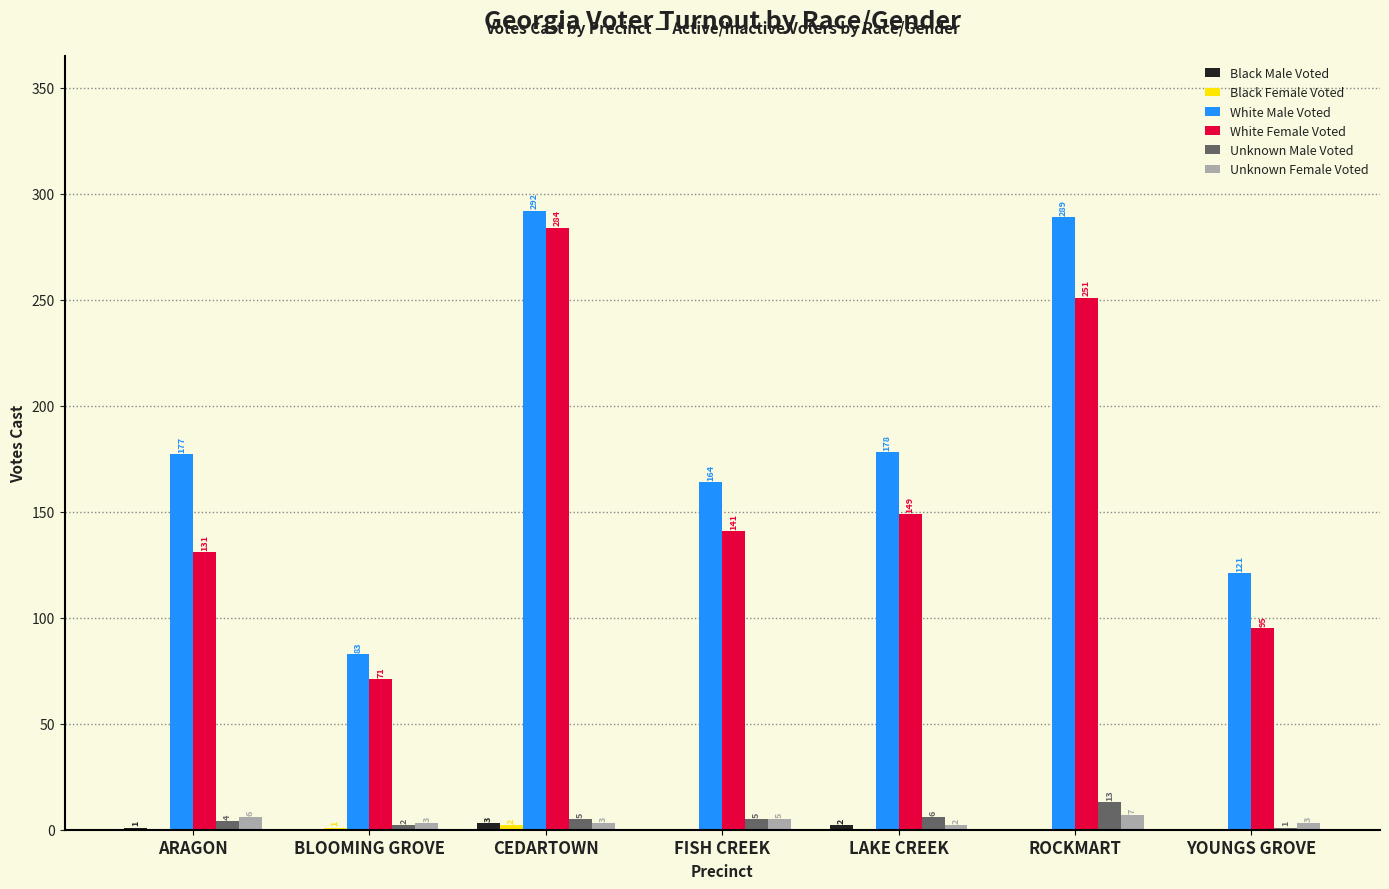

What is the total value across all series at LAKE CREEK?

337